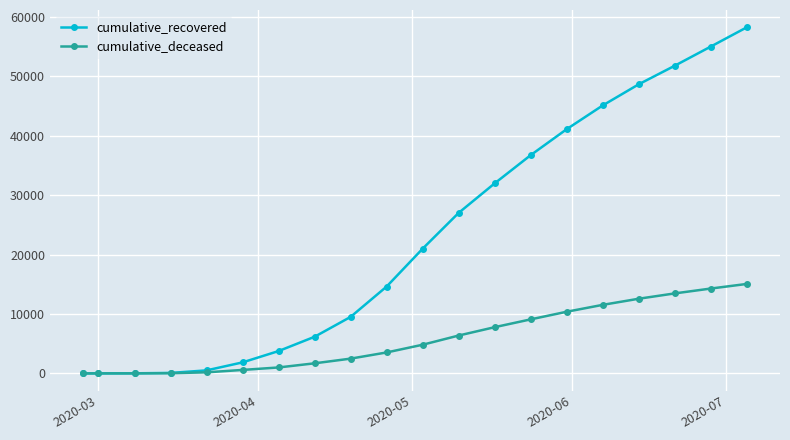

Which series has the largest range (max minus min)?

cumulative_recovered